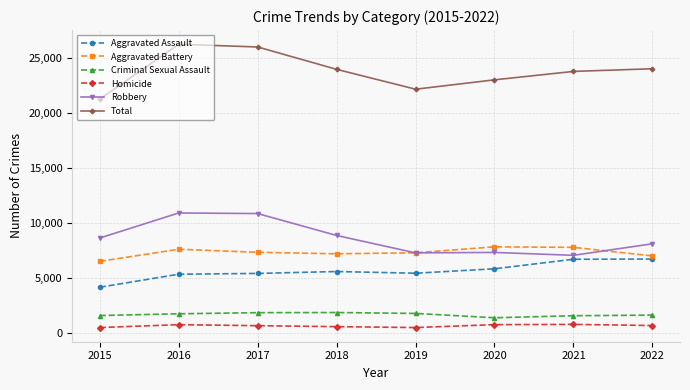

True or false: Robbery and Aggravated Assault cross at least once.

False